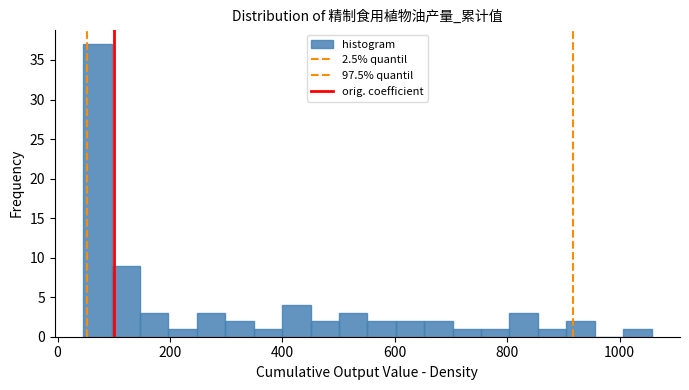

Read against the x-axis, roughly where is the centre of the tallest bar?

80